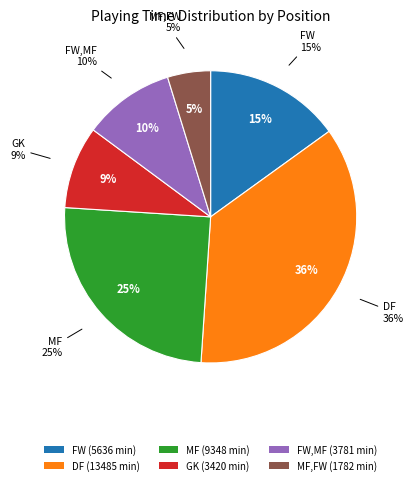

Which category has the biggest portion of the pie?

DF